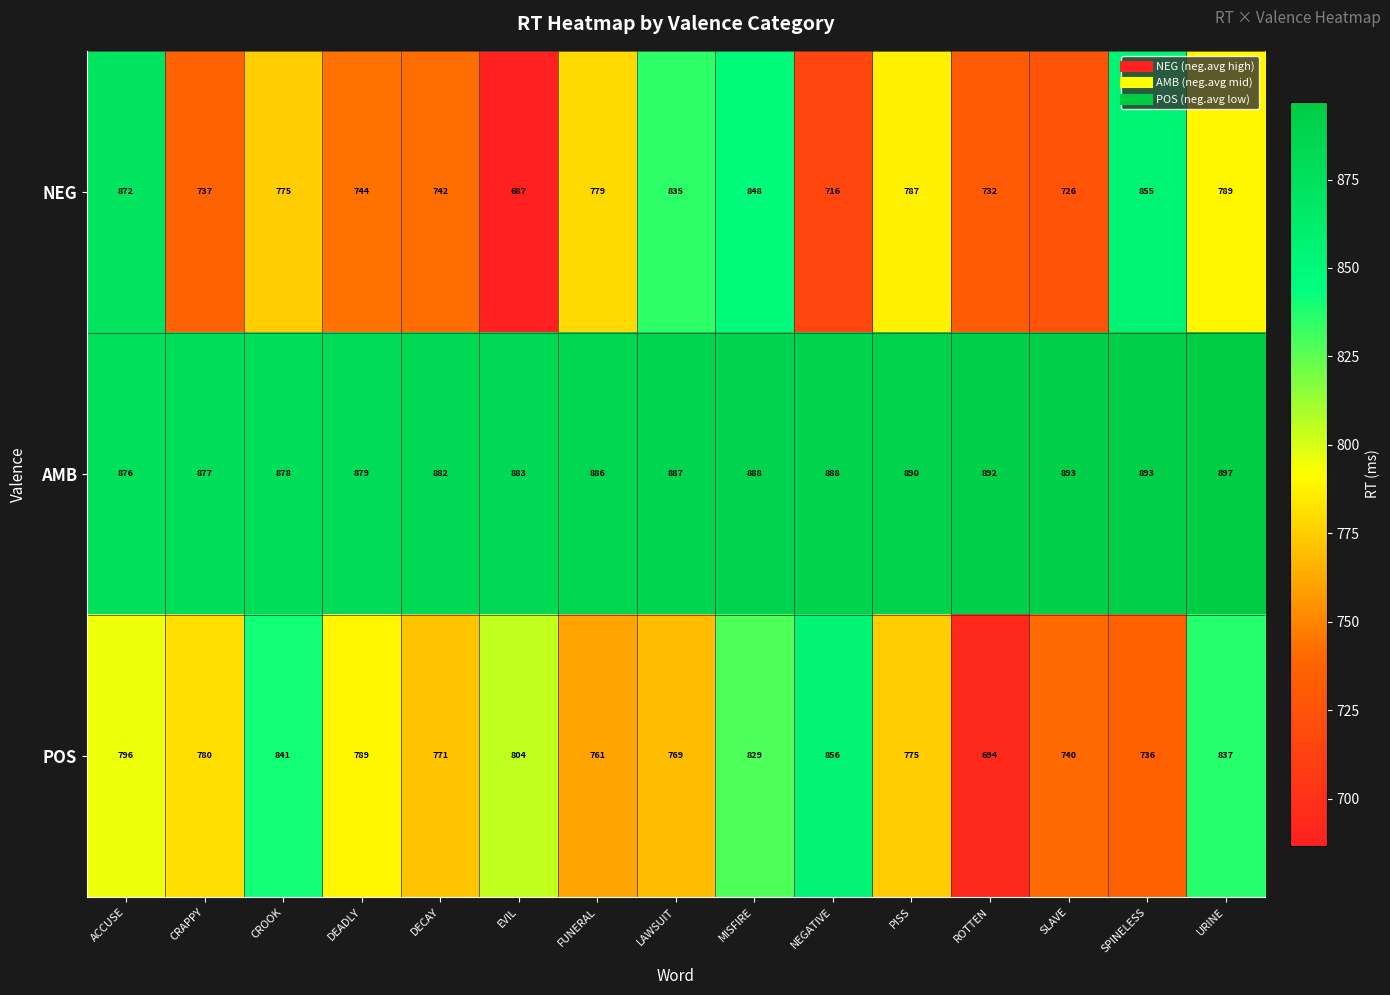

How many series are shown in this chart?

3